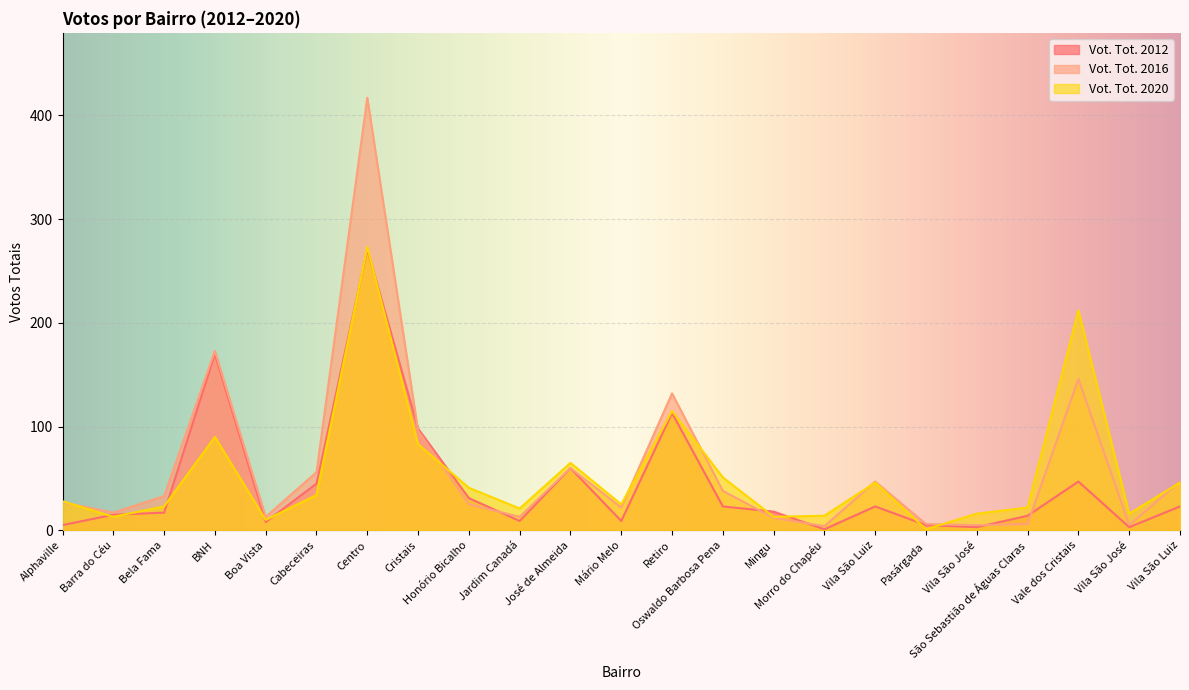

What is the value of the Vot. Tot. 2012 point at the 12th from the left?

9